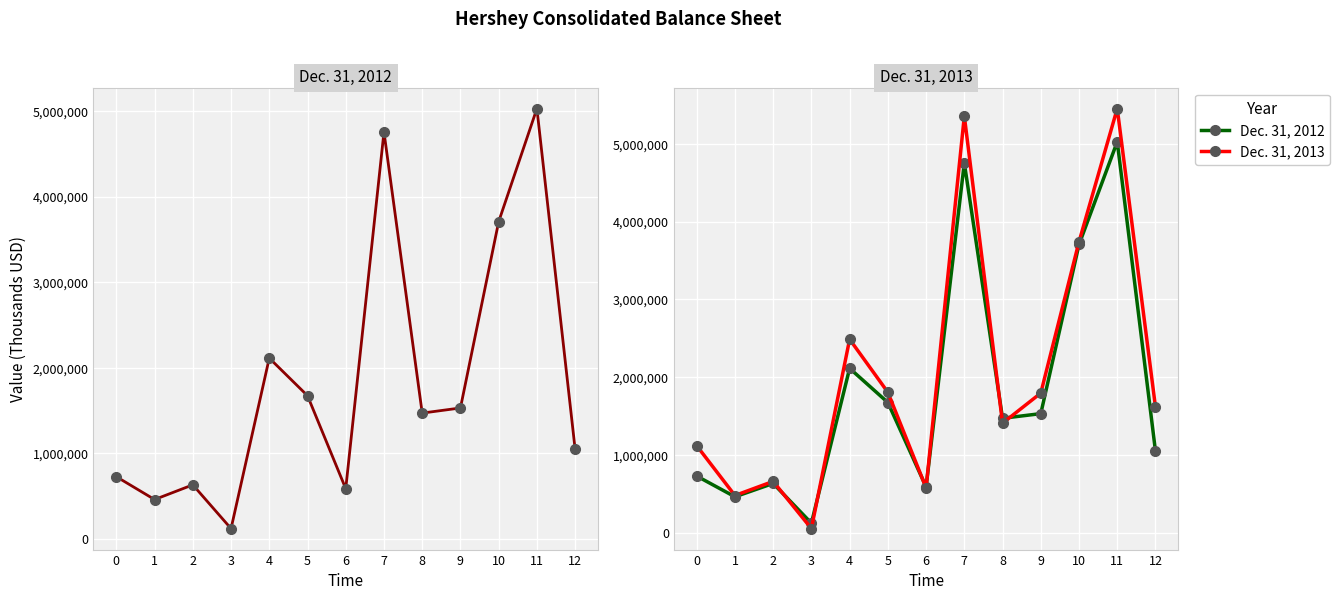

Rank the categories by Dec. 31, 2012 value from highest to lowest.

11, 7, 10, 4, 5, 9, 8, 12, 0, 2, 6, 1, 3